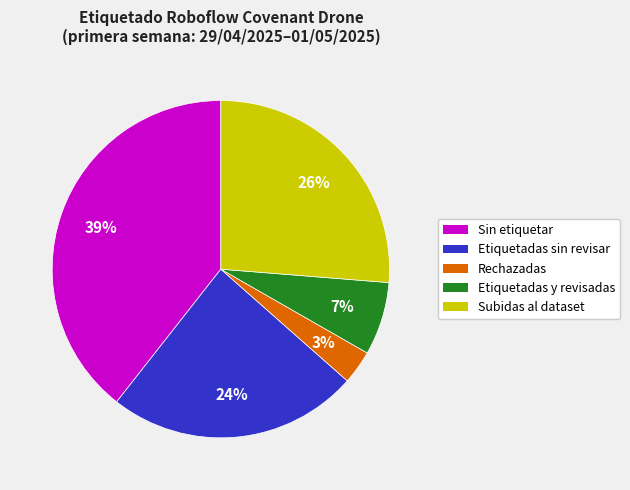

Does any single category account for the majority?

No